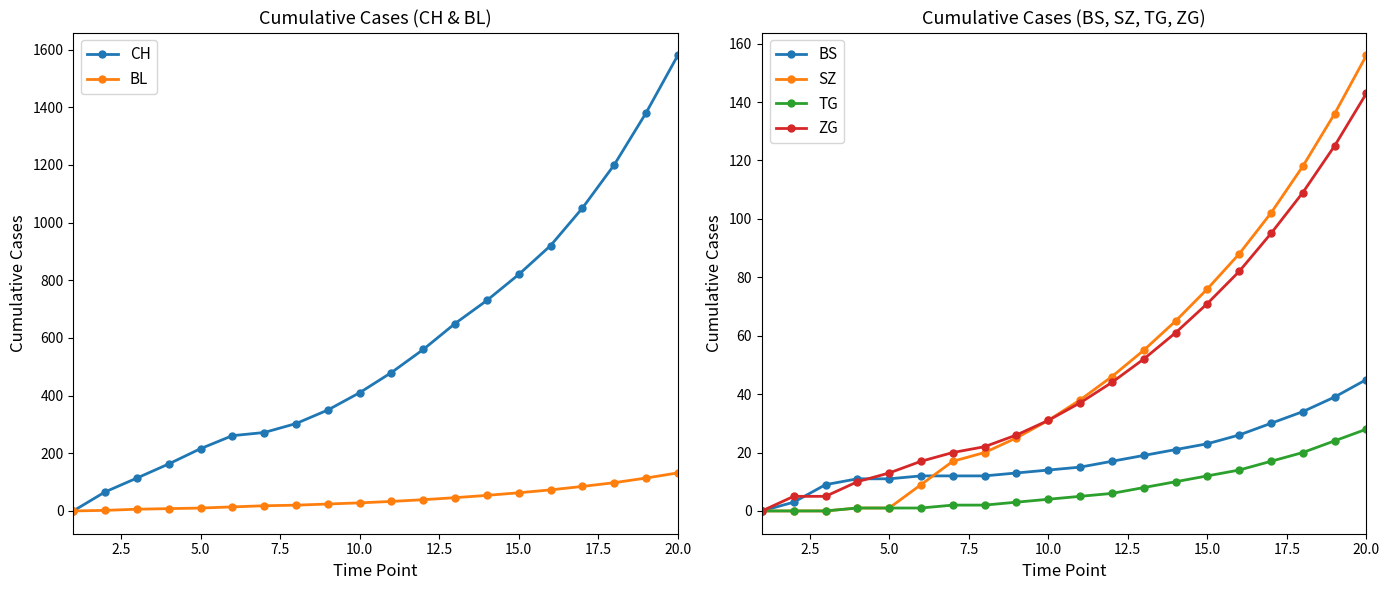

At which label does TG reach its peak?

20.0